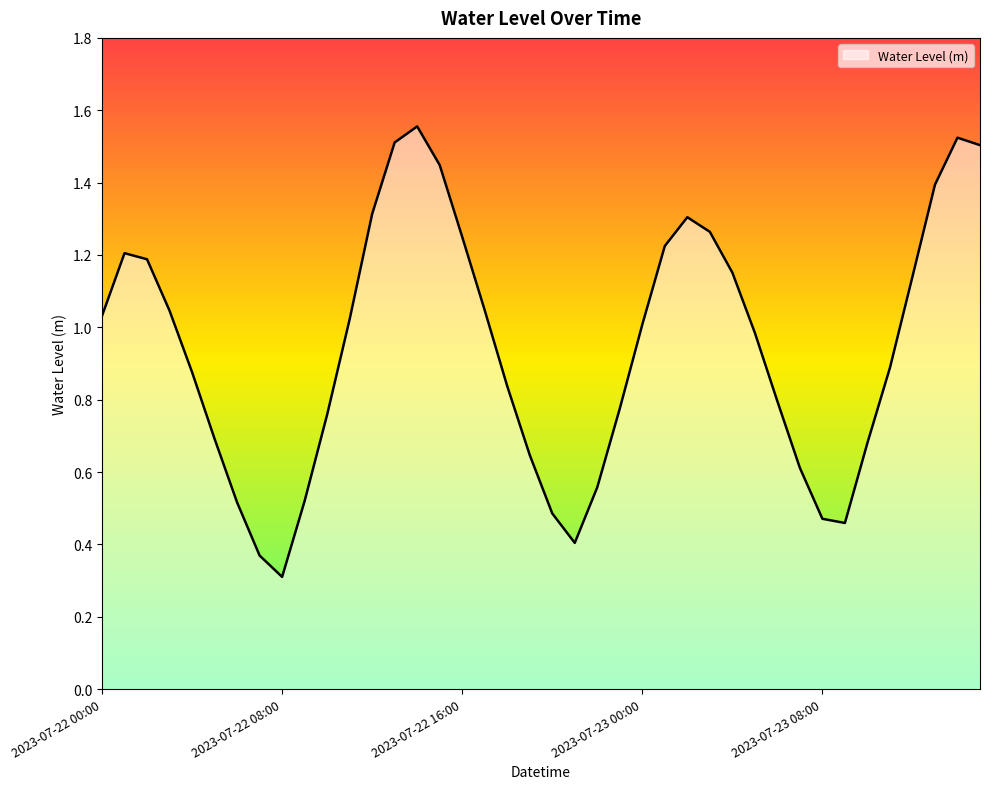

How many values are below 1?

20